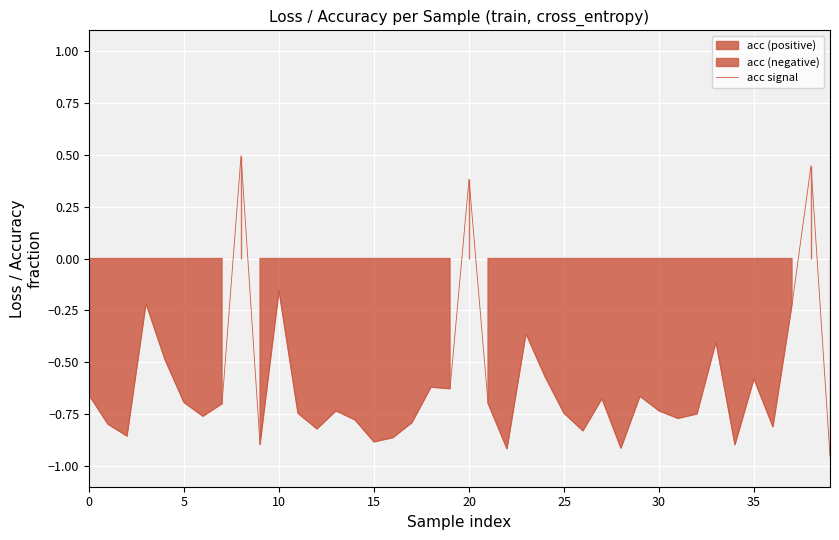

Where is acc signal nearest to the value 0?

10